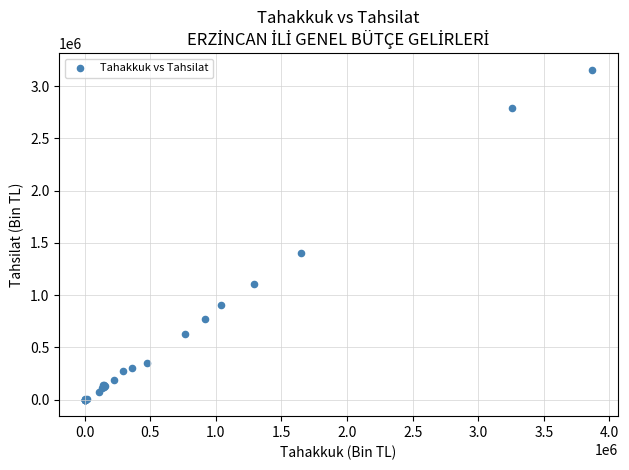

What Y value in the scatter plot is closest to 1578140?

1403186.2